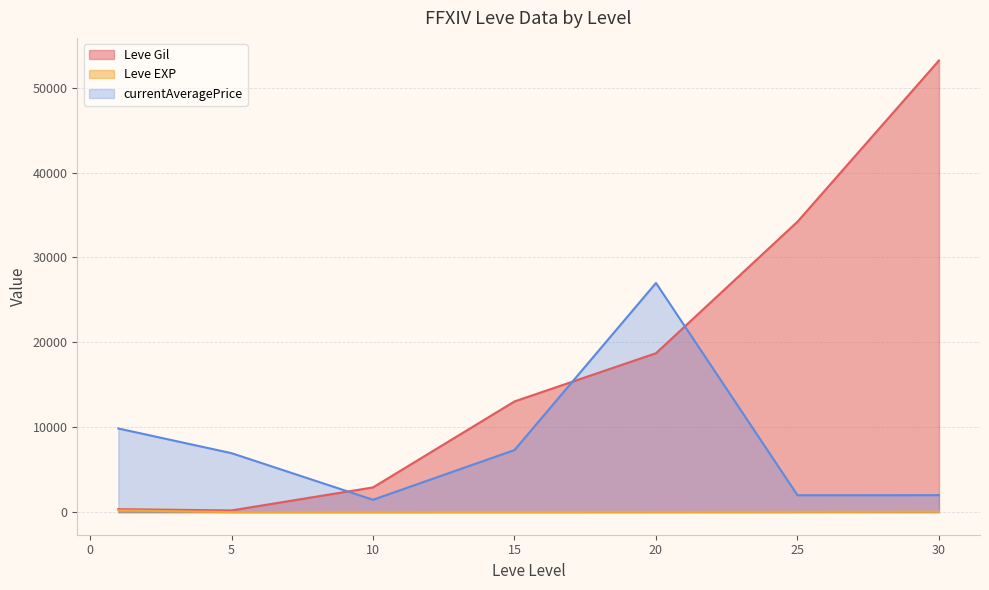

True or false: Leve Gil has a value of 2971 at 15.

False